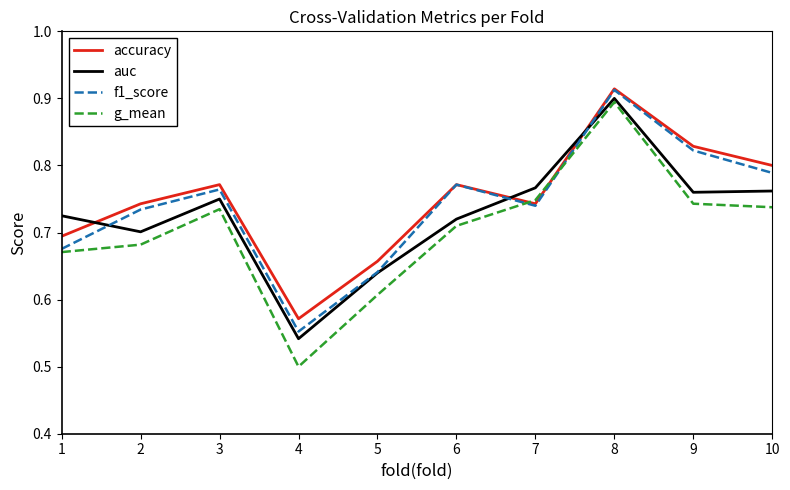

True or false: g_mean and accuracy intersect in this chart.

True